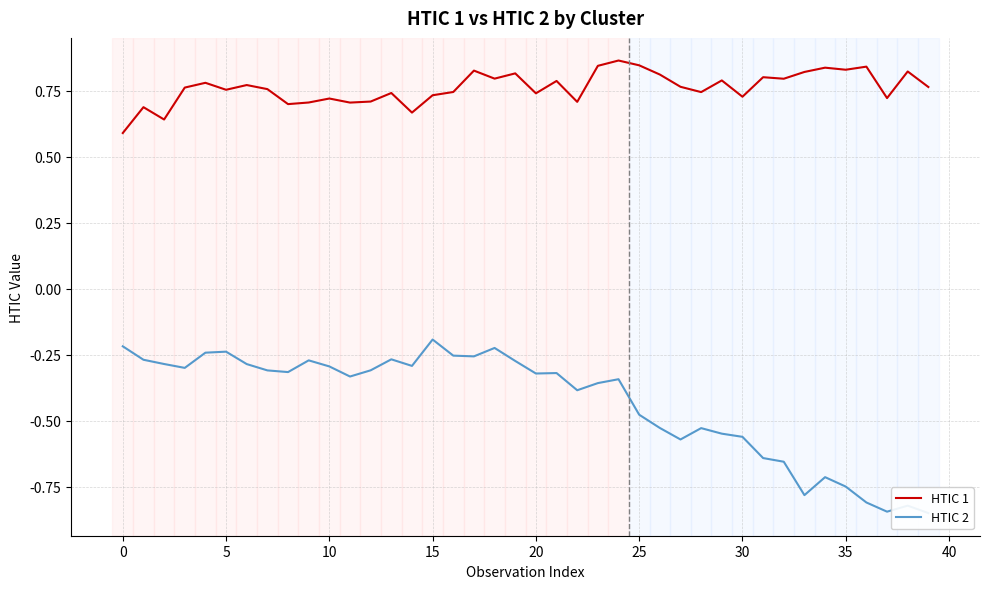

The HTIC 1 series shows 0.8 at 27. True or false?

True